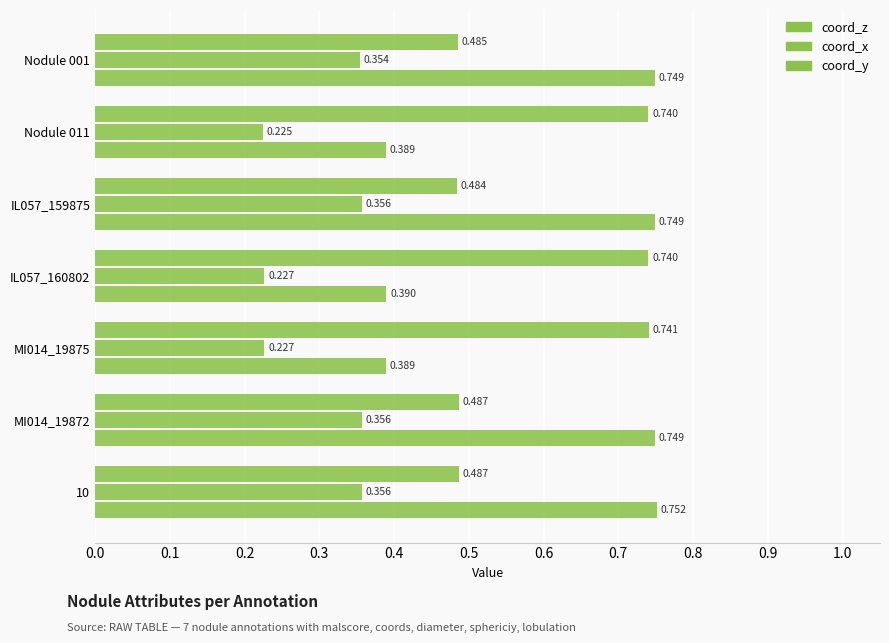

How many series are shown in this chart?

3